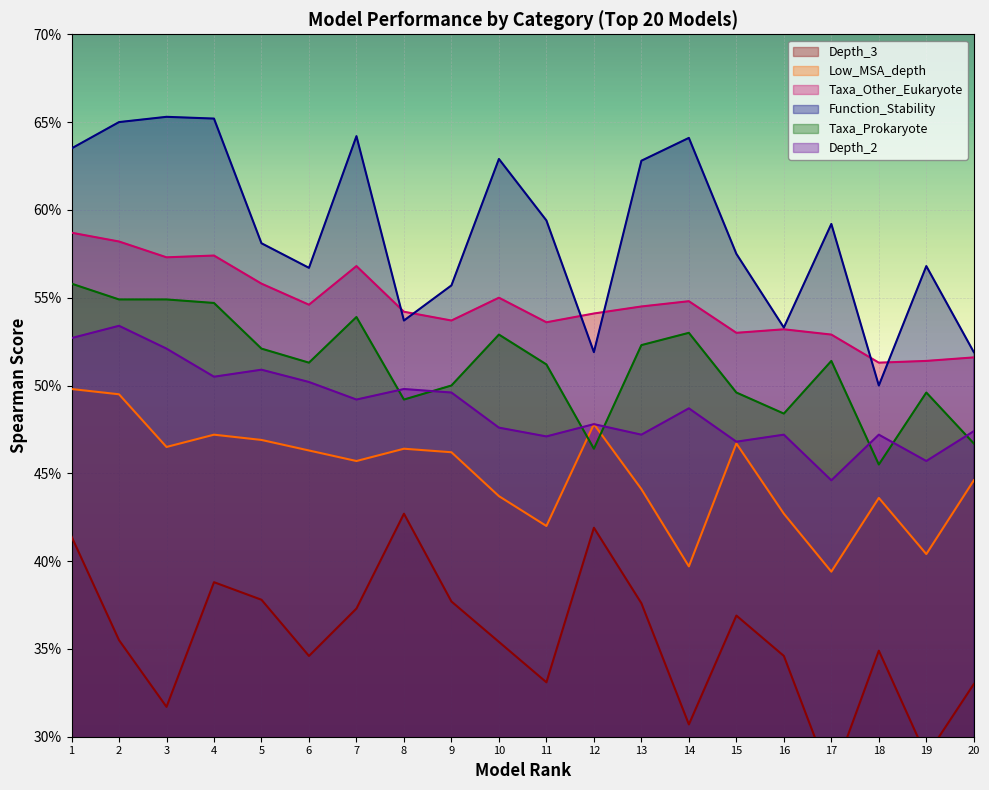

Which has a higher value, 12 or 2?

12